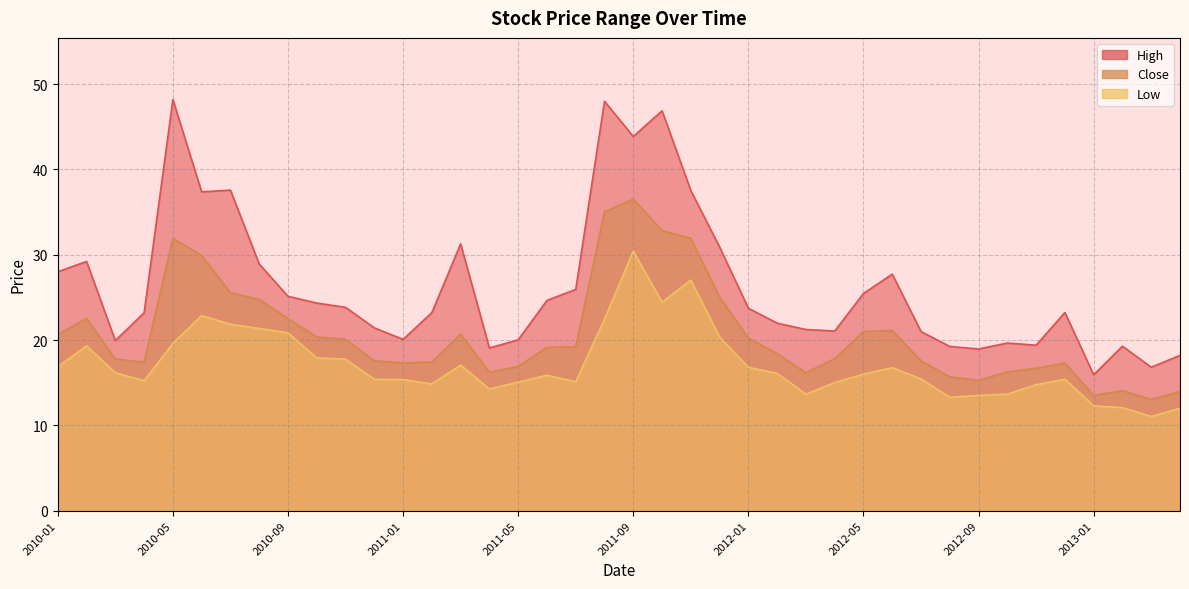

Which has a higher value, 2012-03 or 2012-06?

2012-06